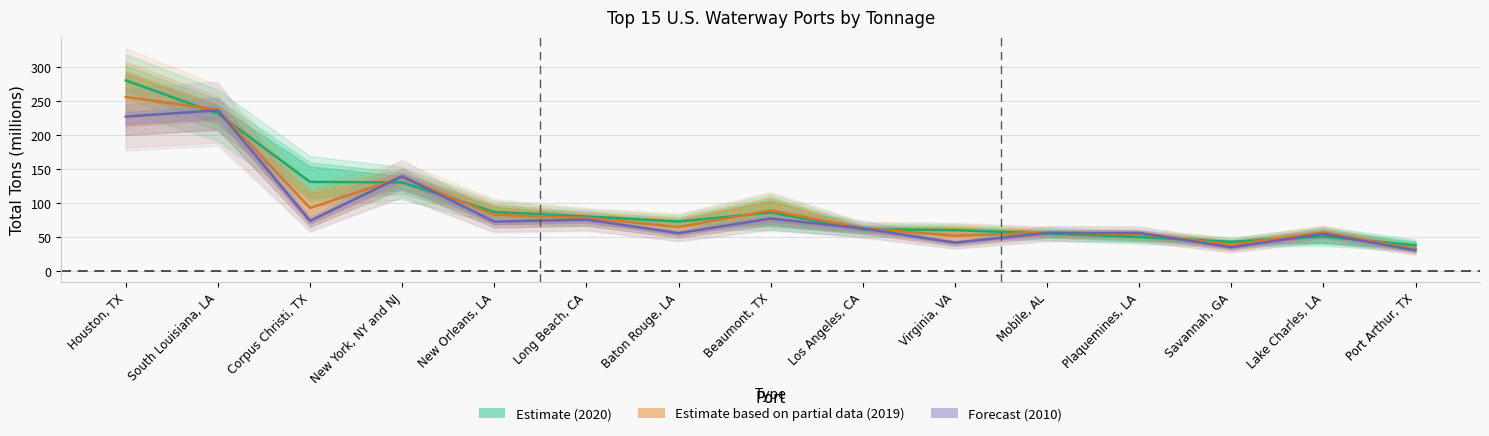

What position from the right is Lake Charles, LA?

2